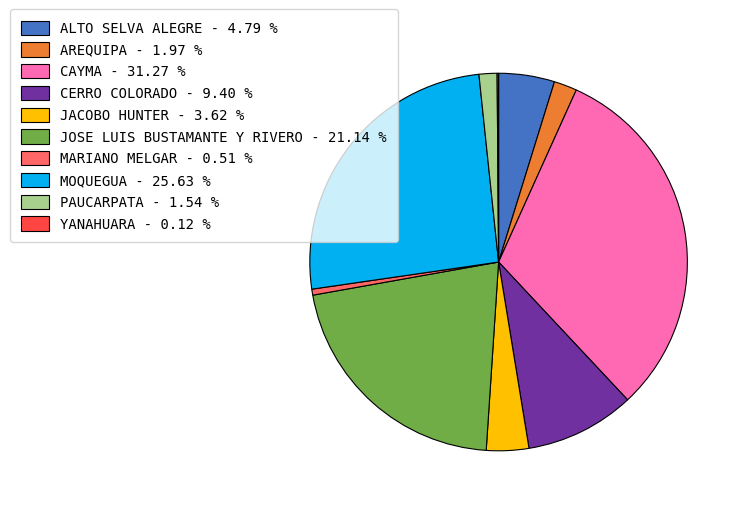

Approximately how many times larger is the value at JACOBO HUNTER - 3.62 % compared to MARIANO MELGAR - 0.51 %?

7.1